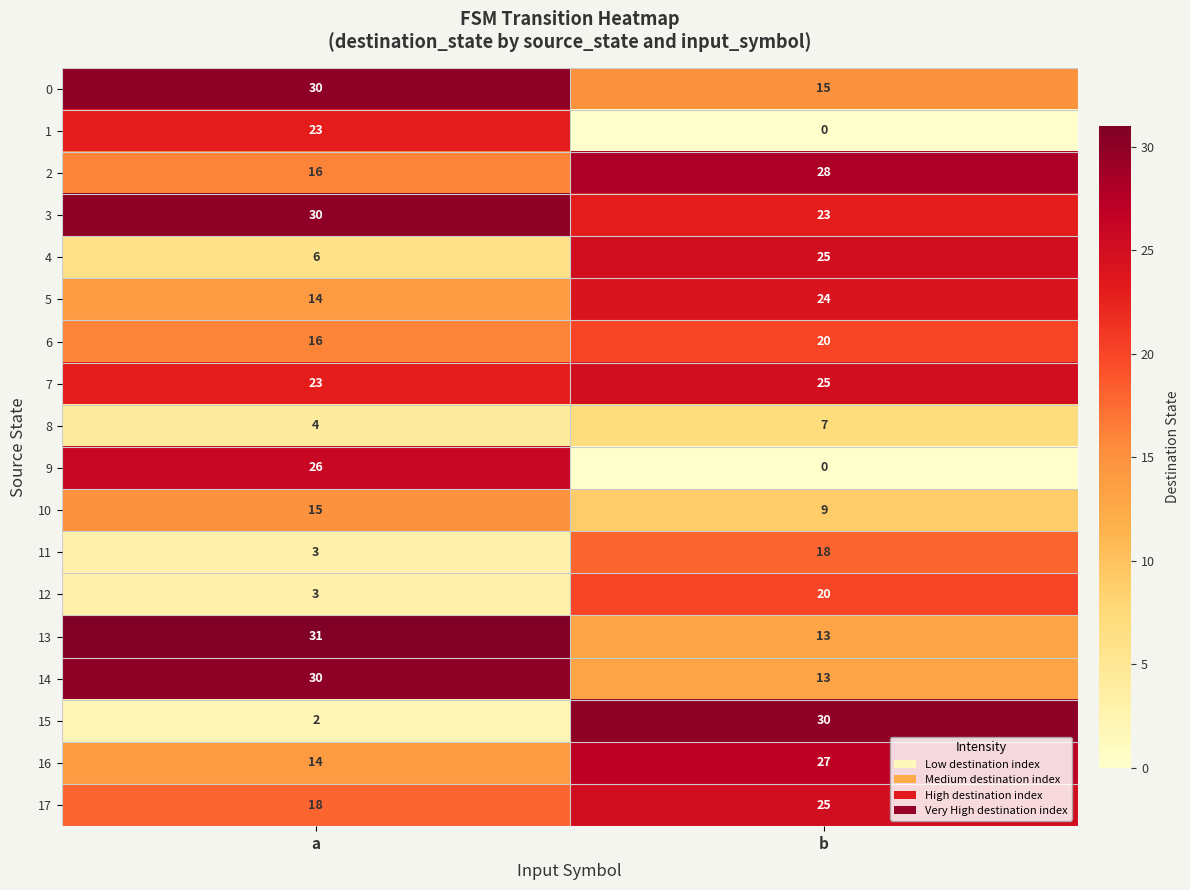

Which series has the largest total across all categories?

3